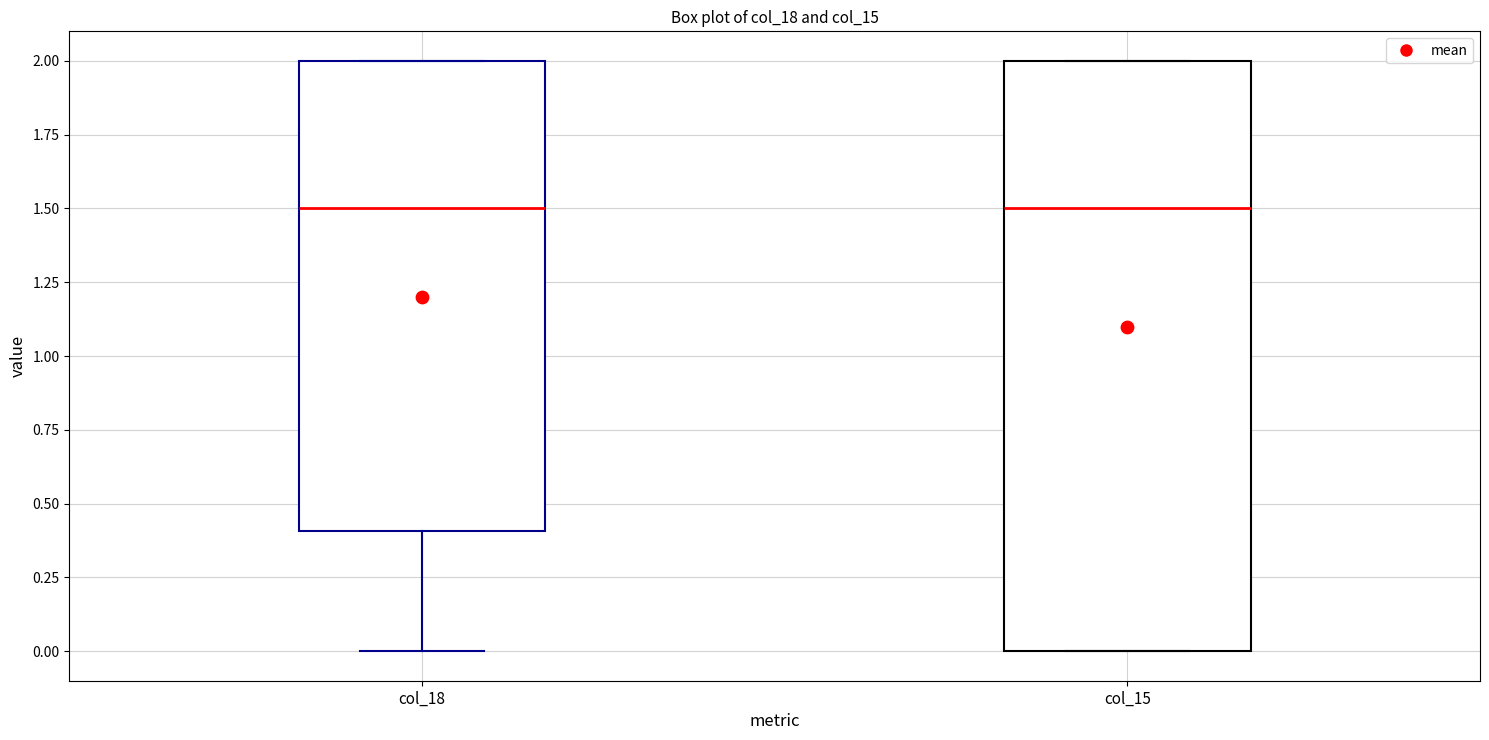

Reading left to right, read every box against the y-axis: the position of its median line, the range the box covers, and the ends of its whiskers. The values are not printed on the chart, so give them approximately, as read against the axis.

col_18: median 1.5, box 0.4 to 2.0, whiskers 0.0 to 2.0
col_15: median 1.5, box 0.0 to 2.0, whiskers 0.0 to 2.0